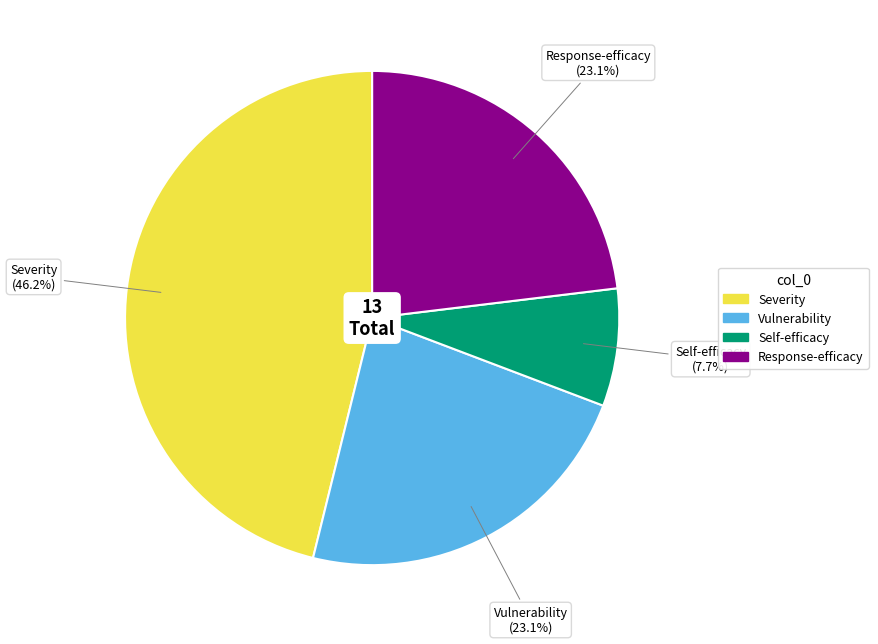

How many slices are in this pie chart?

4